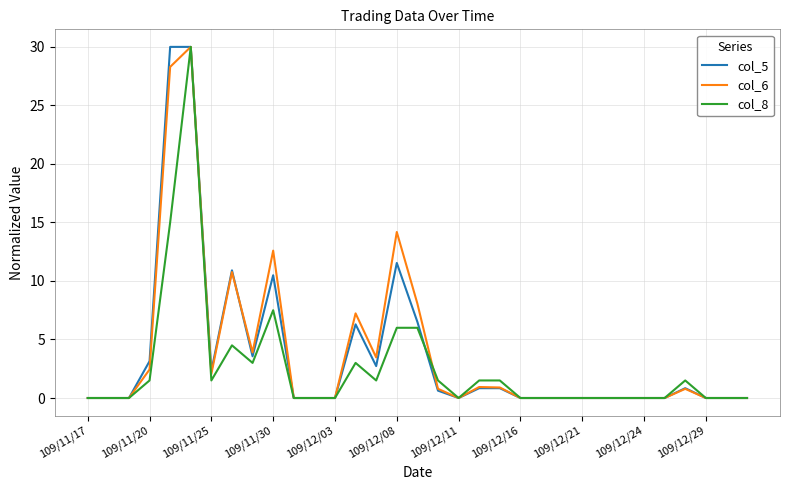

What is the maximum value shown in the chart?

30.0